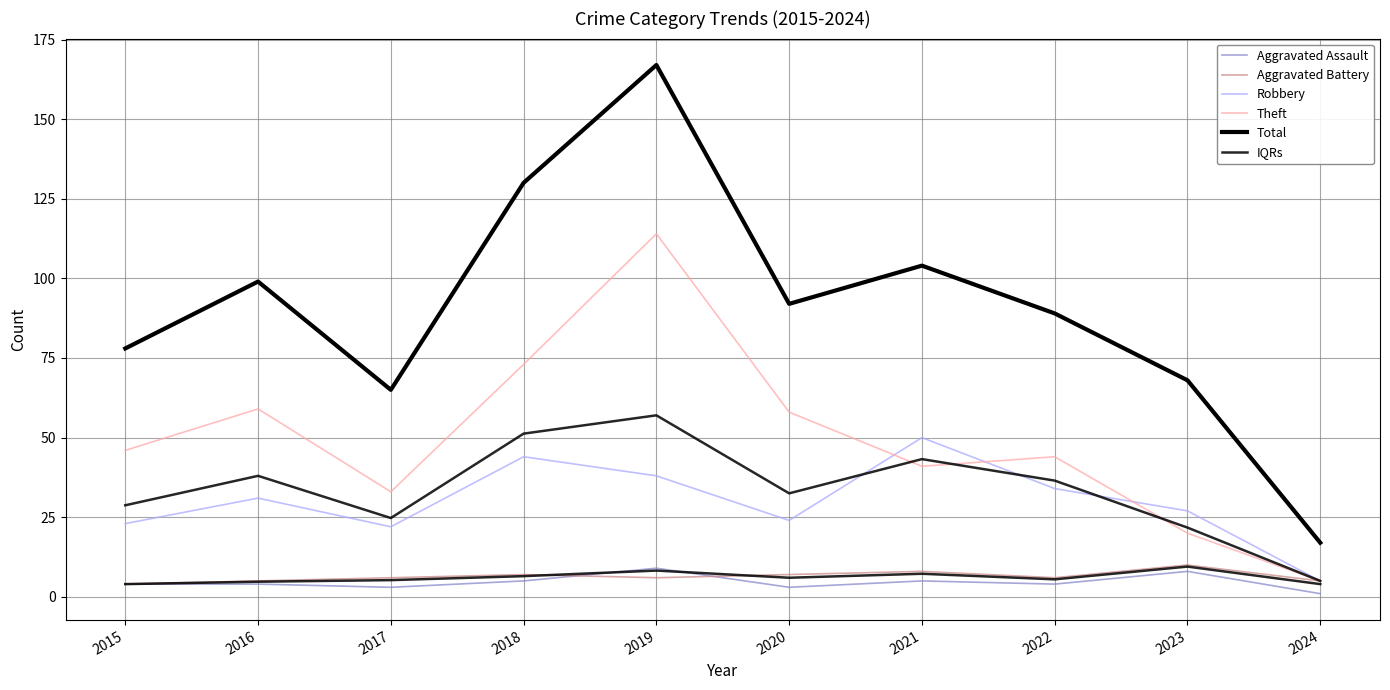

What is the highest value of the Robbery series?

50.0